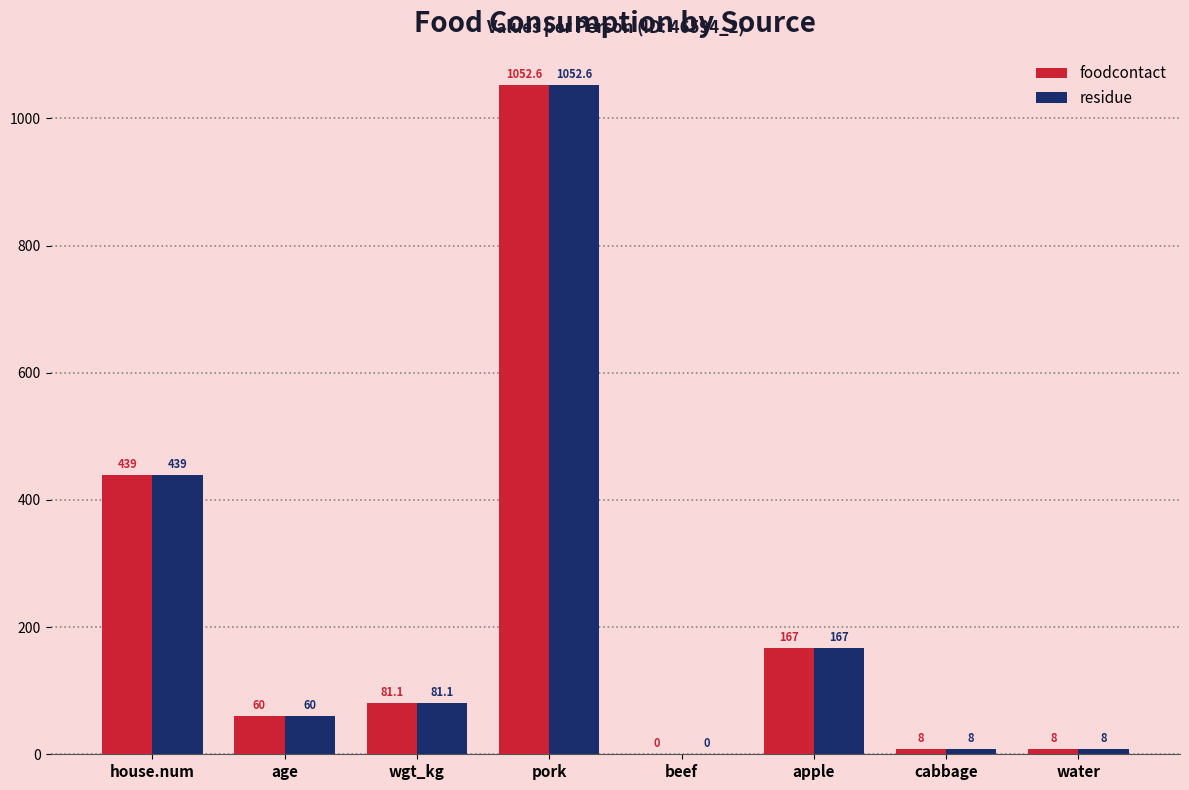

The residue series shows 1052.6 at pork. True or false?

True